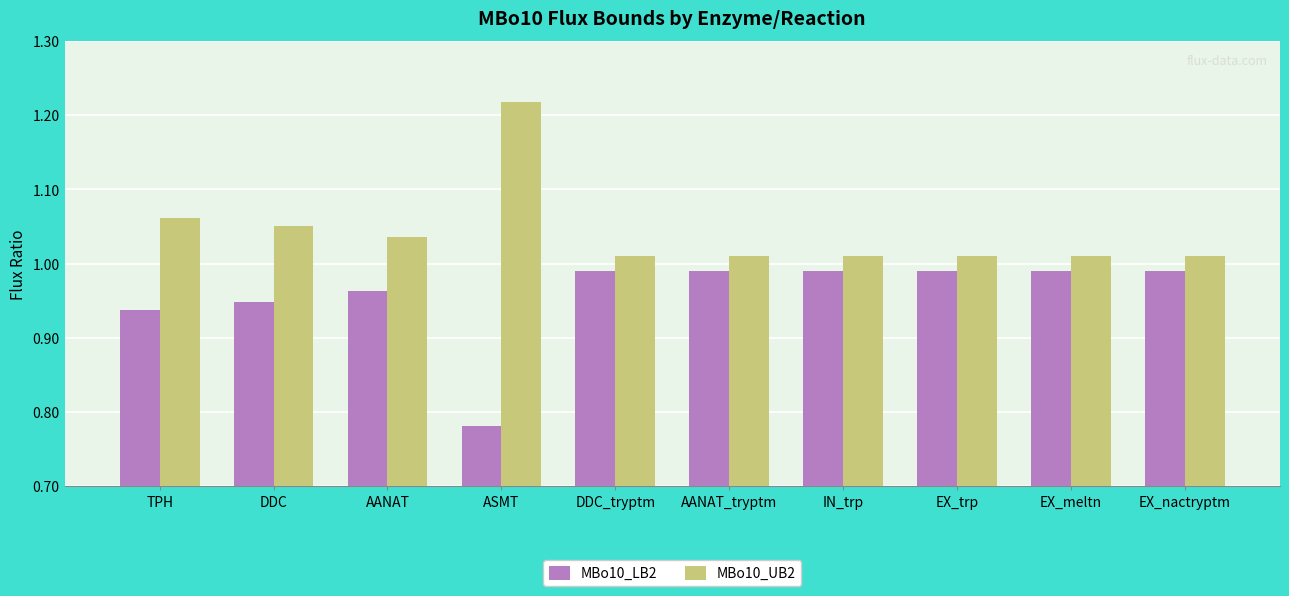

Rank the series at TPH from lowest to highest value.

MBo10_LB2, MBo10_UB2